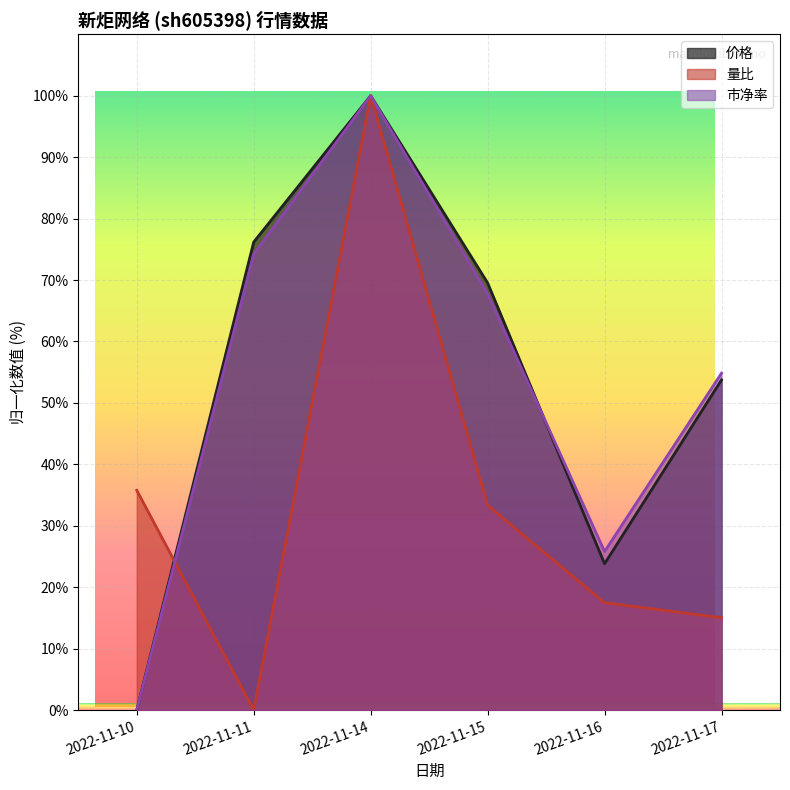

Rank the categories by 价格 value from highest to lowest.

2022-11-14, 2022-11-11, 2022-11-15, 2022-11-17, 2022-11-16, 2022-11-10